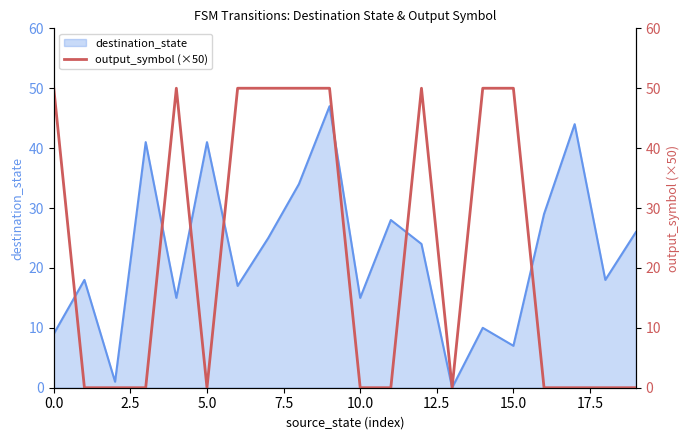

The value of destination_state at 0.0 is 13. True or false?

False